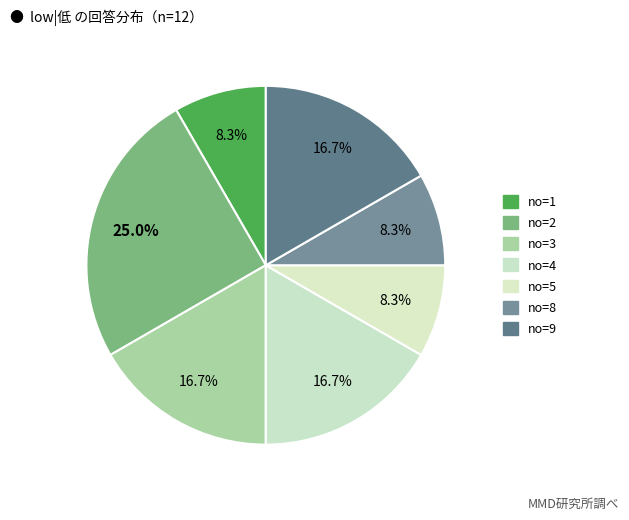

How many segments does this pie chart have?

7